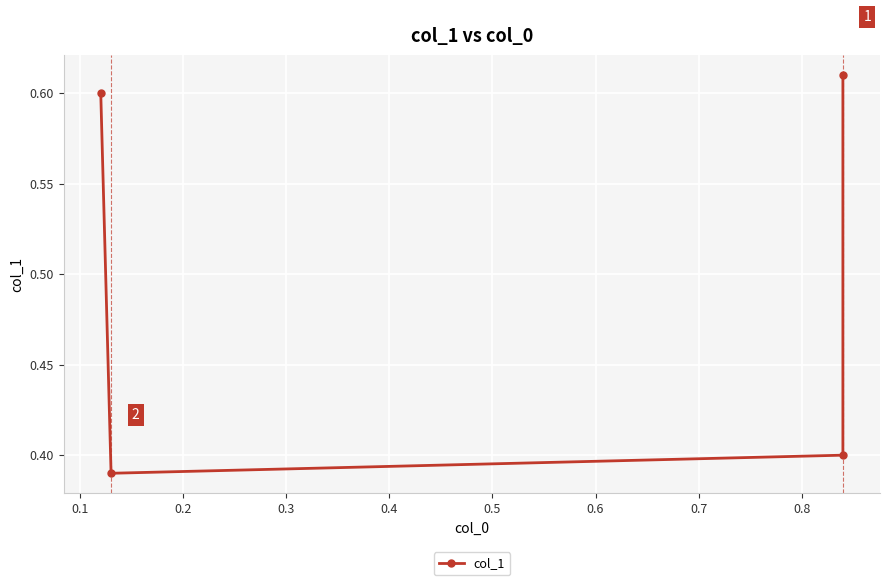

How many points are lower than both their immediate neighbors (excluding endpoints)?

1